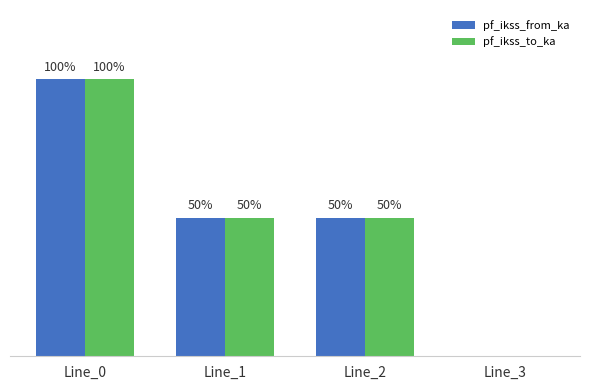

The pf_ikss_to_ka series shows 0.6 at Line_1. True or false?

False